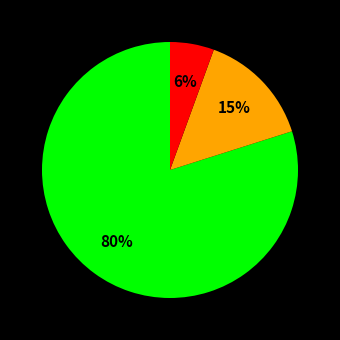

To the nearest percent, what is the average slice percentage?

33%